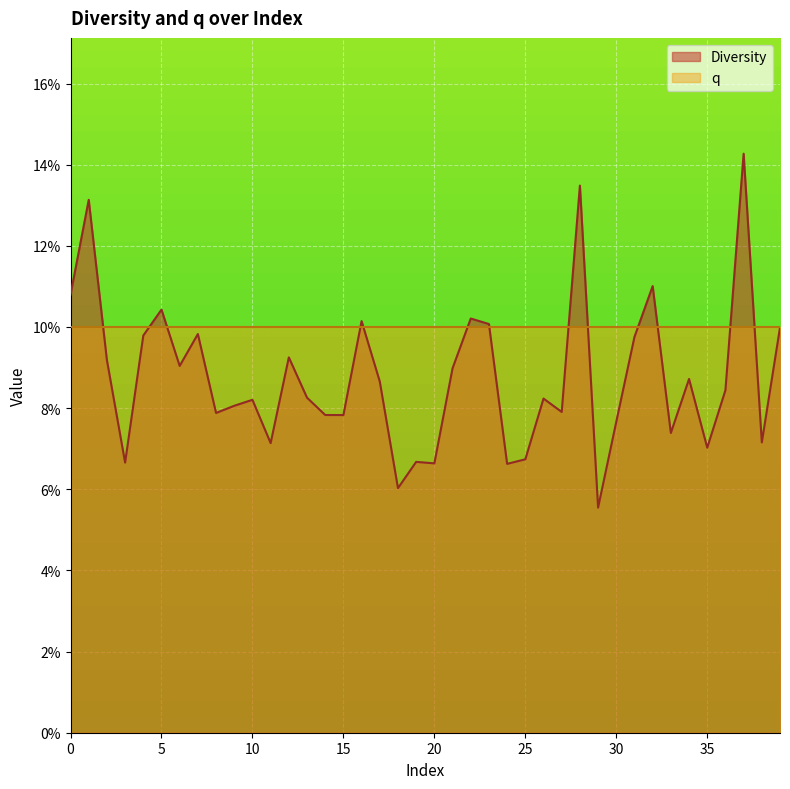

What is the value of the 8th point from the left?

0.1